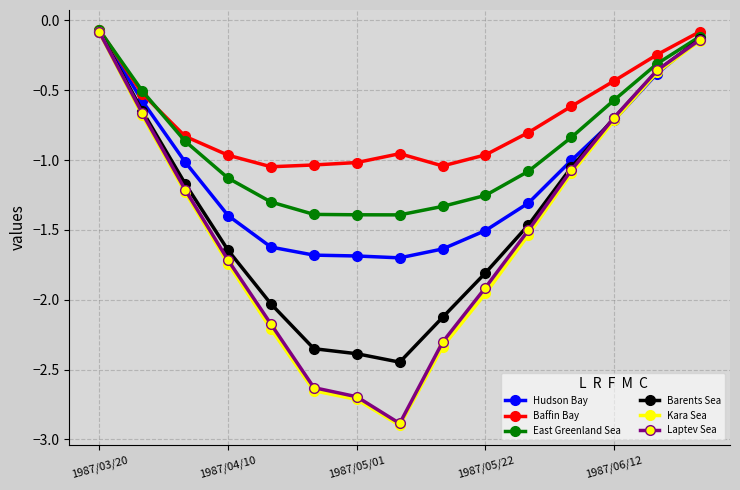

Which series has the largest range (max minus min)?

Kara Sea